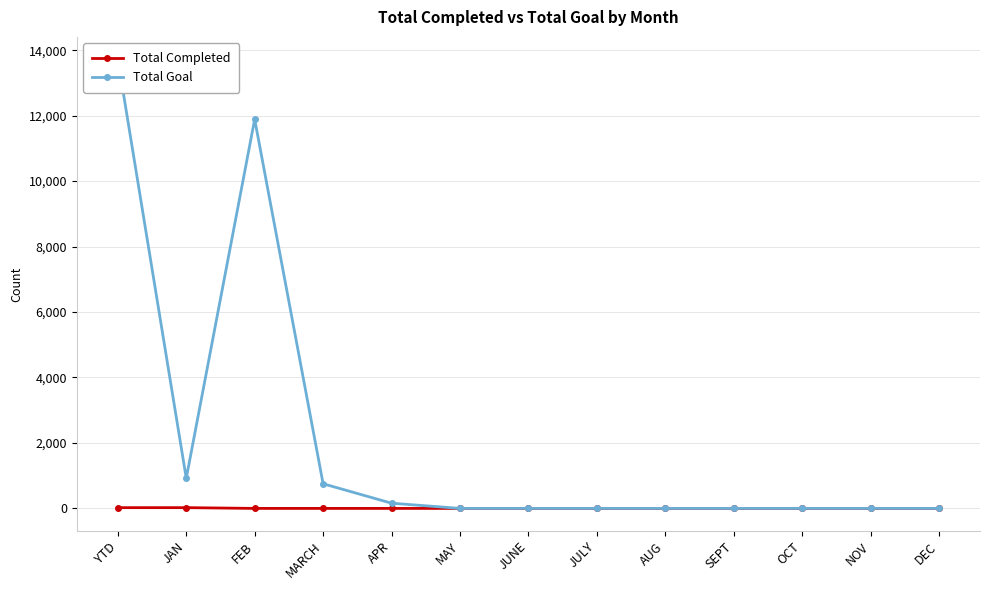

How many distinct data groups are displayed?

2